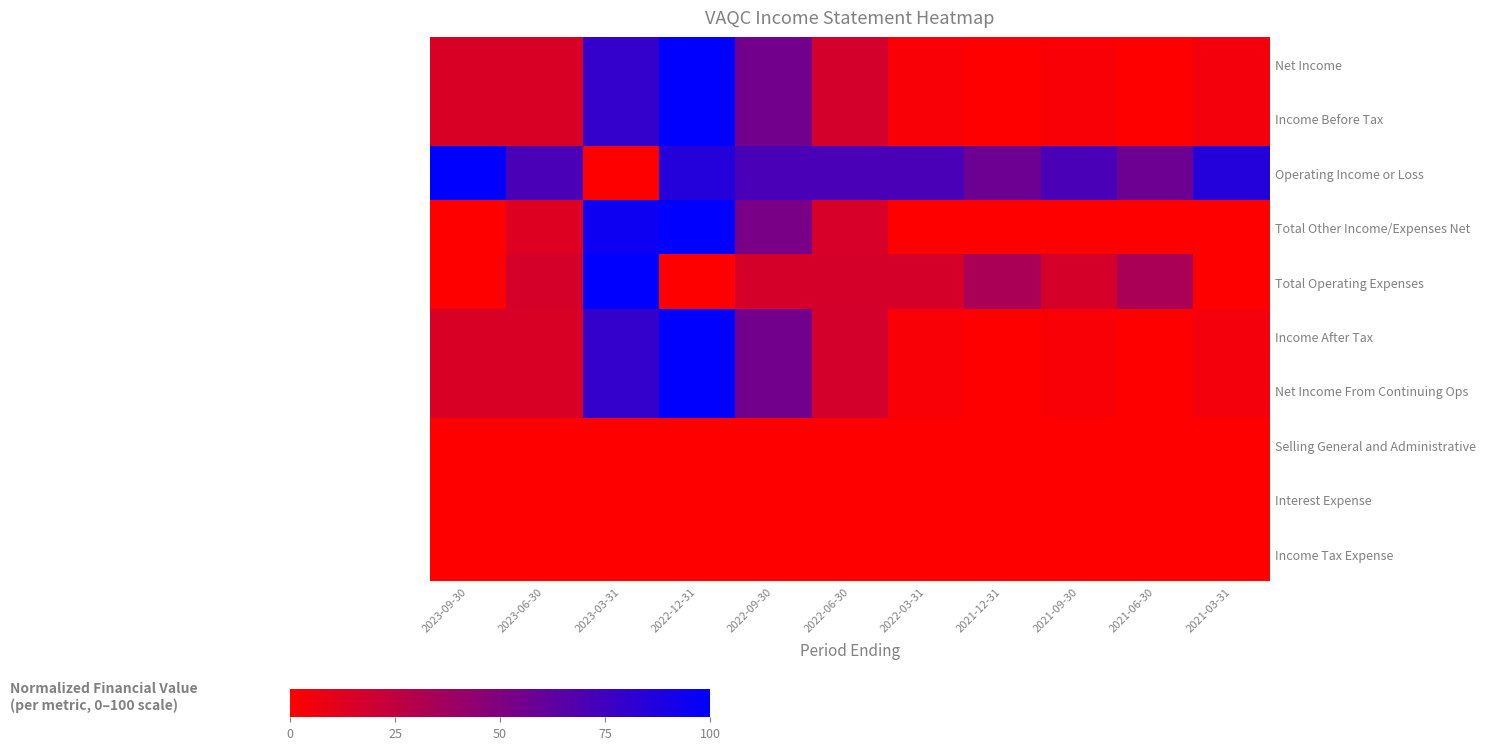

Between 2023-06-30 and 2021-09-30, which is larger?

2023-06-30